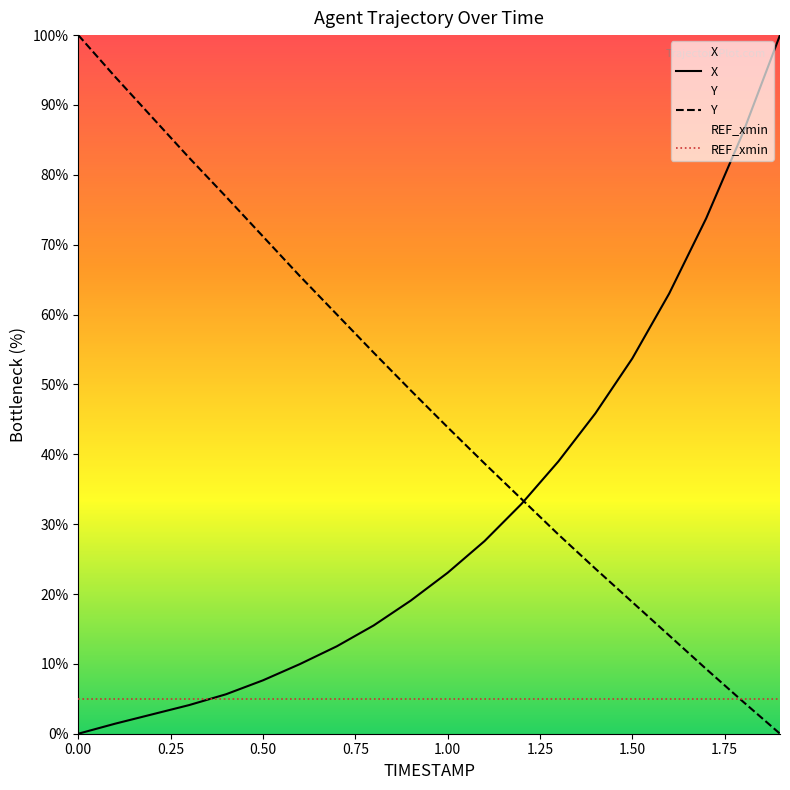

What is the greatest value displayed?

100.0